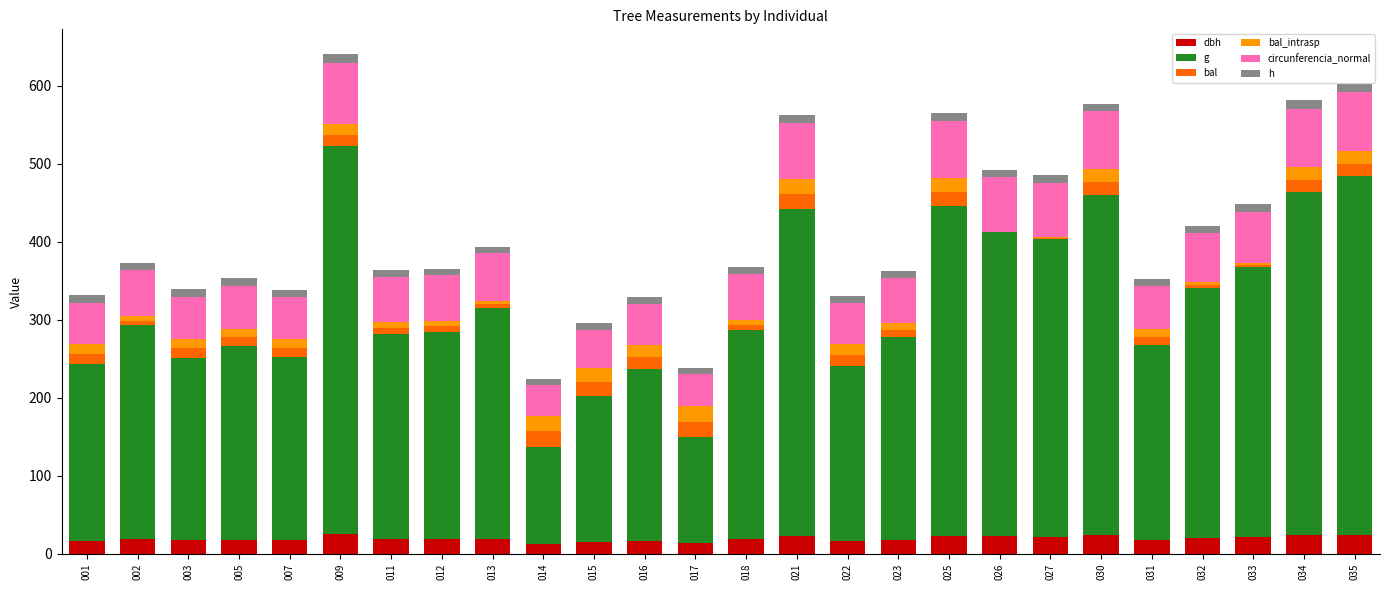

Between 030 and 002, which is larger?

030